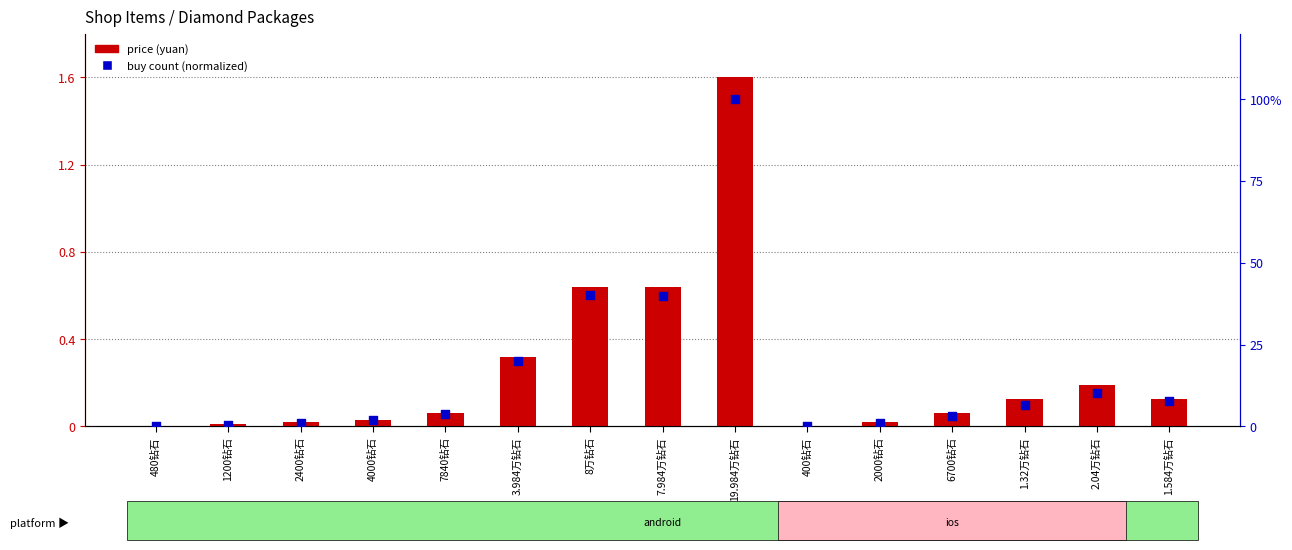

Which series reaches the minimum Y coordinate?

price (yuan)